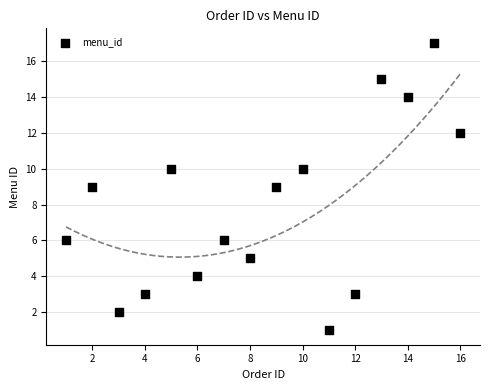

What is the range of X values (max minus min)?

15